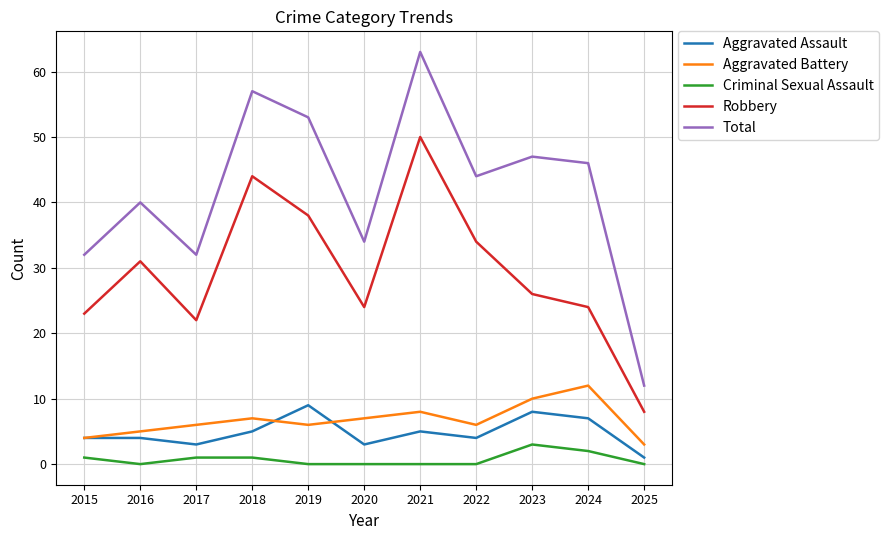

True or false: Aggravated Battery and Robbery intersect in this chart.

False